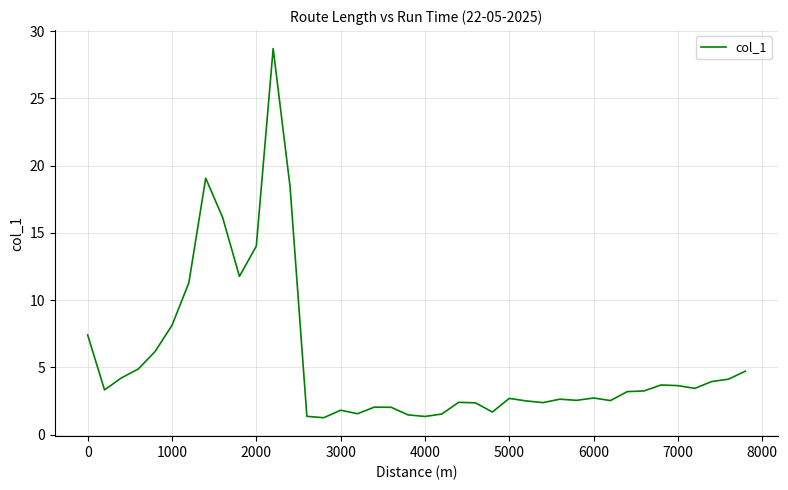

What is the greatest value displayed?

28.7